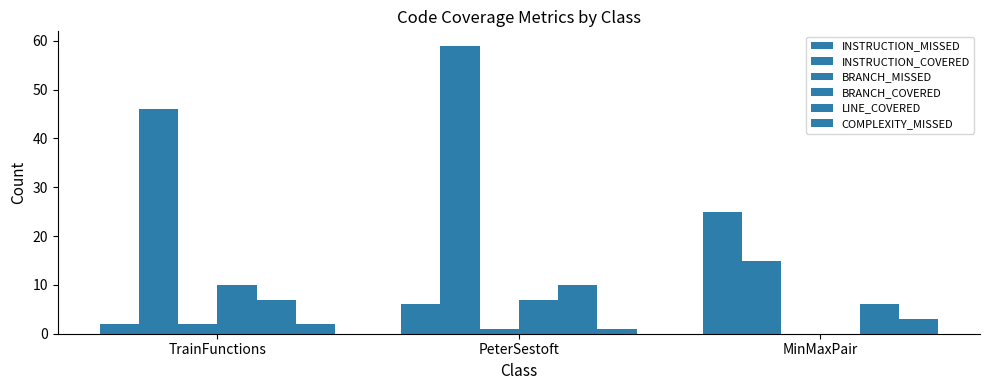

What is the difference between the maximum and minimum values in the INSTRUCTION_MISSED series?

23